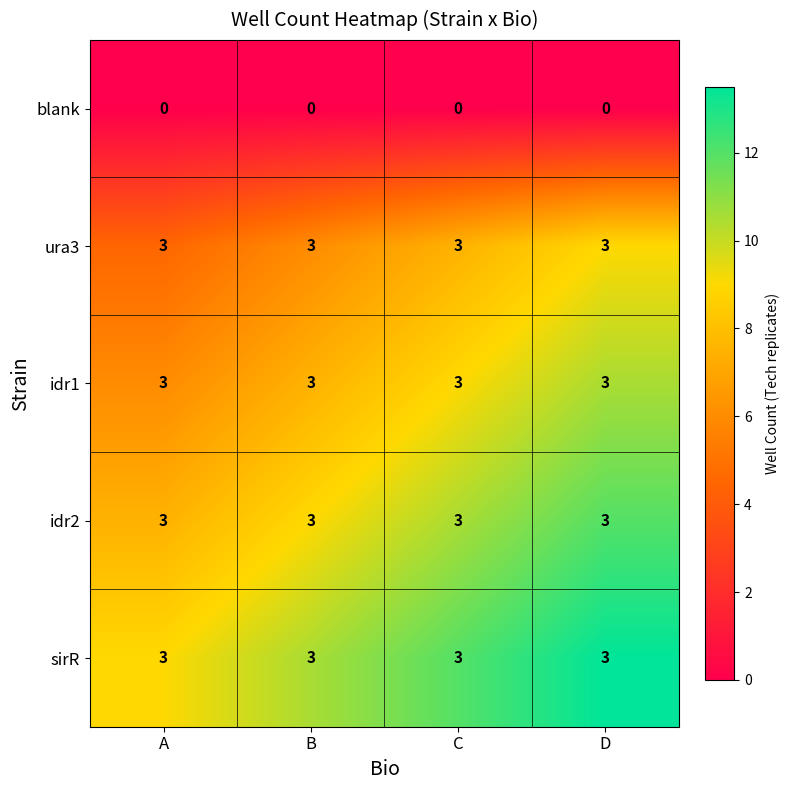

Read the sirR value at B.

3